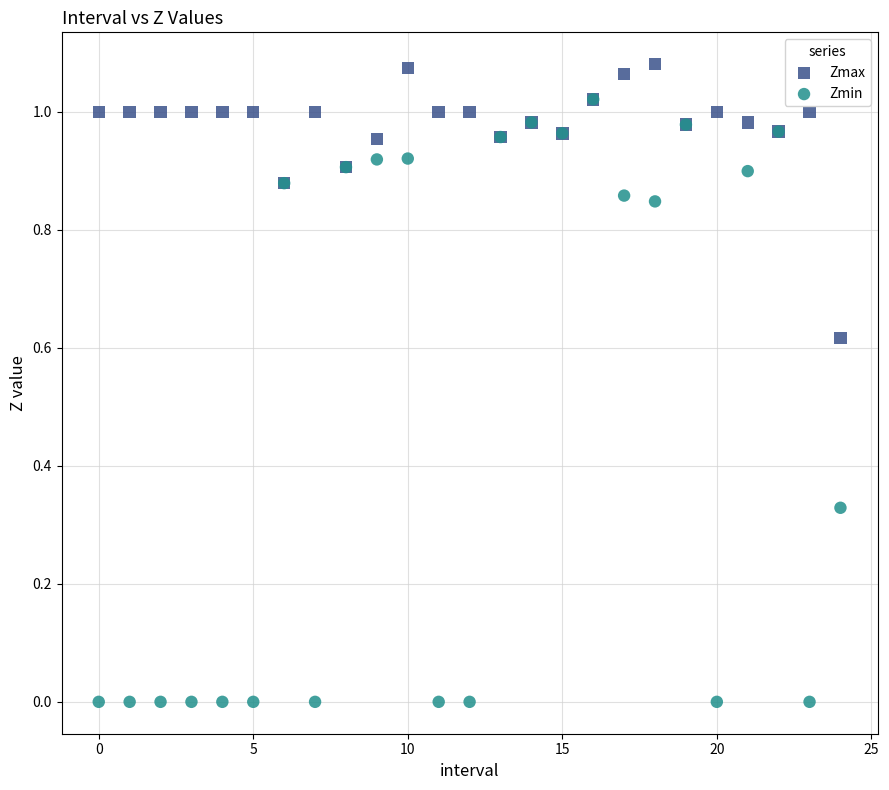

Which series contains the highest Y value?

Zmax